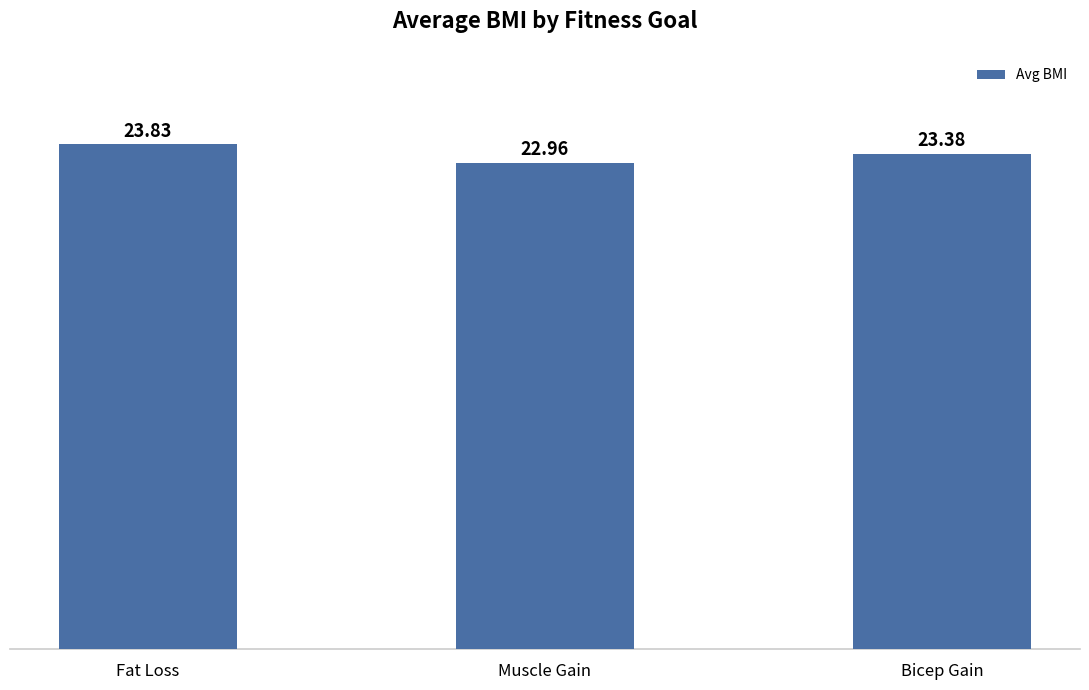

The chart shows a value of 23.0 at Muscle Gain. True or false?

True